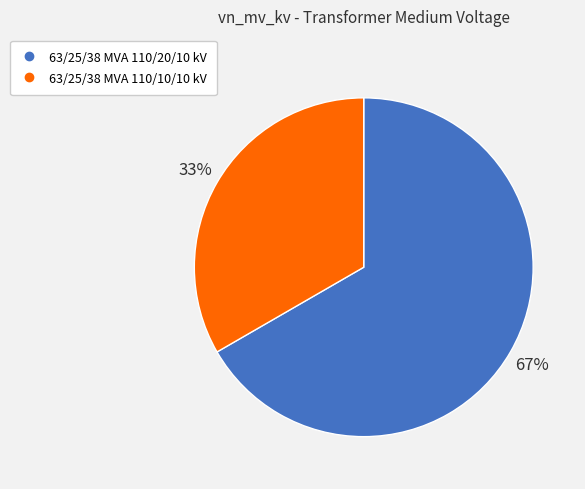

Count the number of slices in the pie.

2